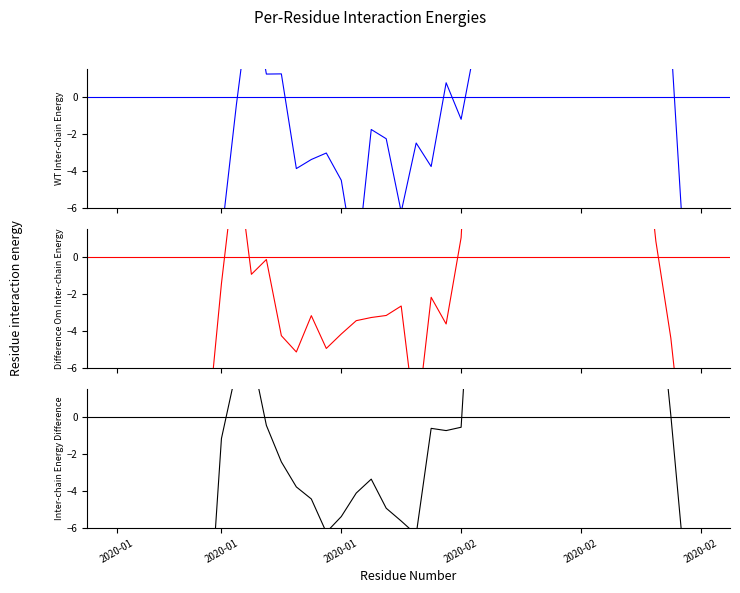

The Open series shows -18.1 at 6. True or false?

False